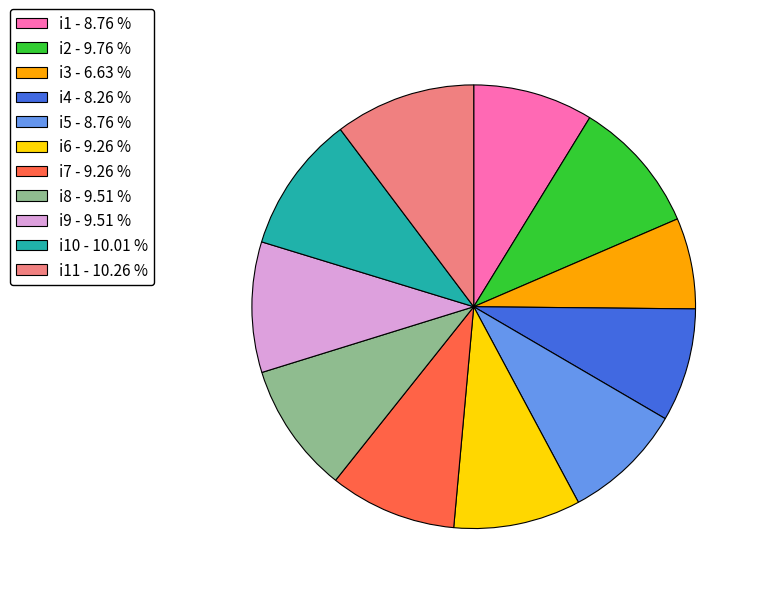

Does any single category account for the majority?

No